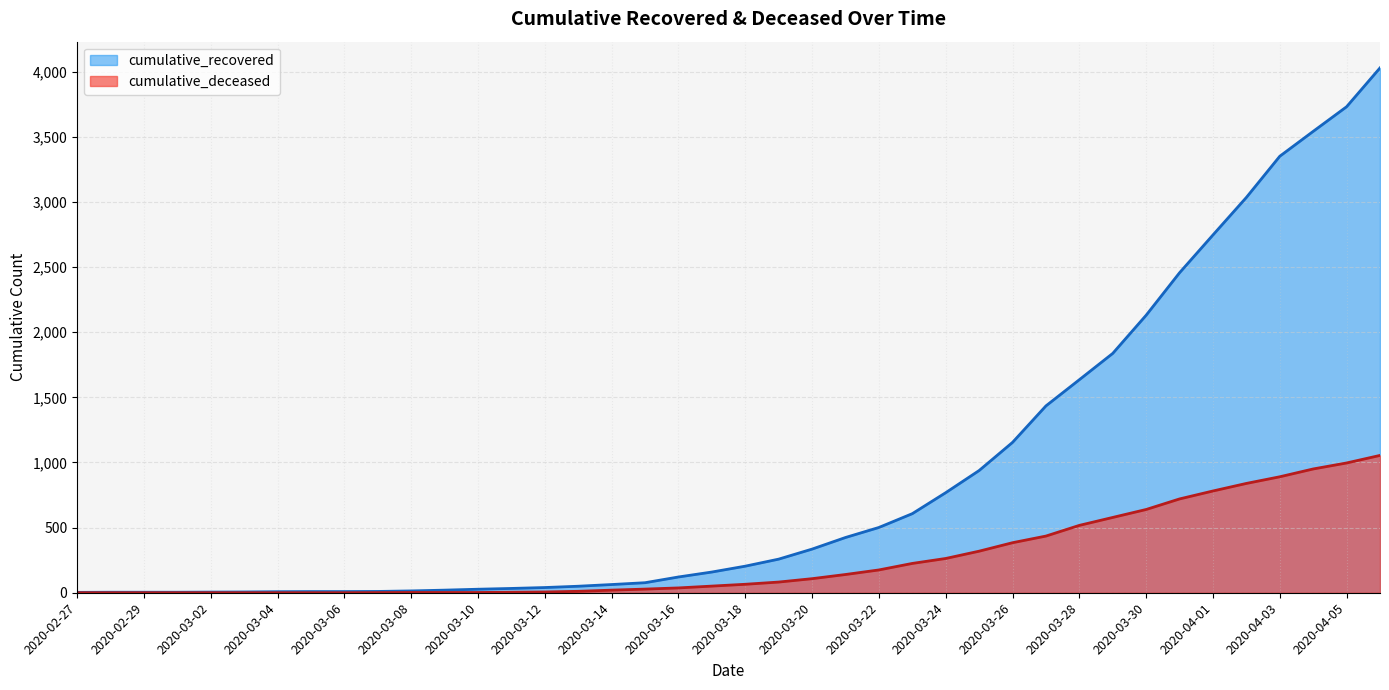

Count the number of data series in this chart.

2